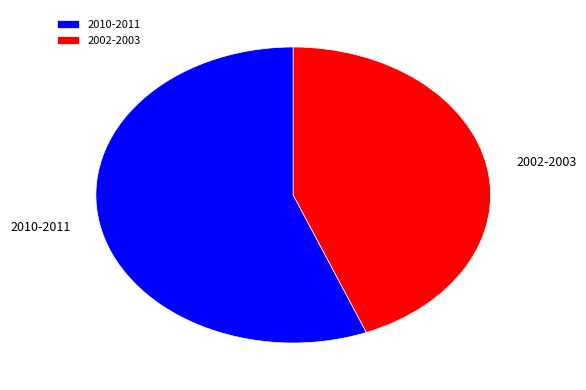

What is the ratio of the value at 2010-2011 to the value at 2002-2003?

1.3